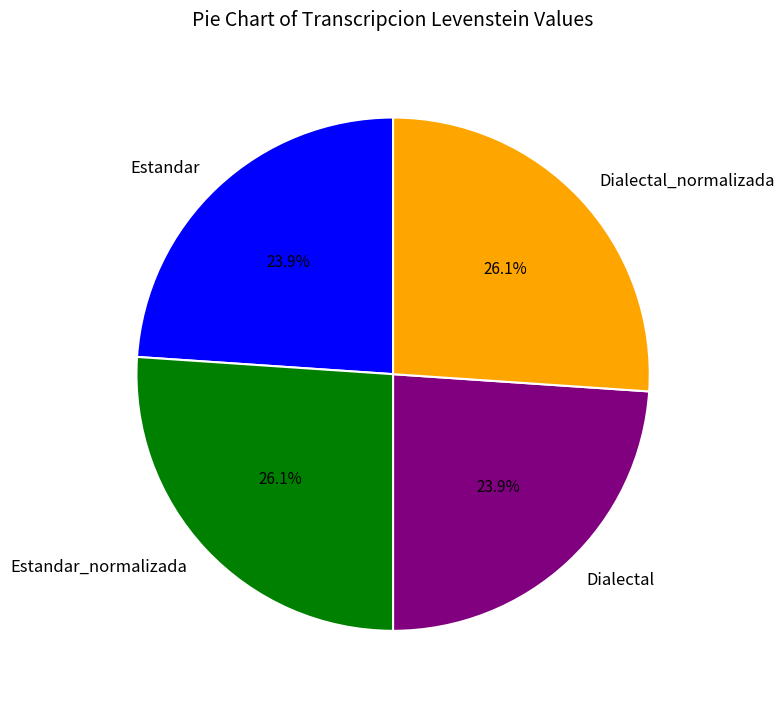

To the nearest percent, what is the difference between the Dialectal and Estandar_normalizada slice percentages?

2%